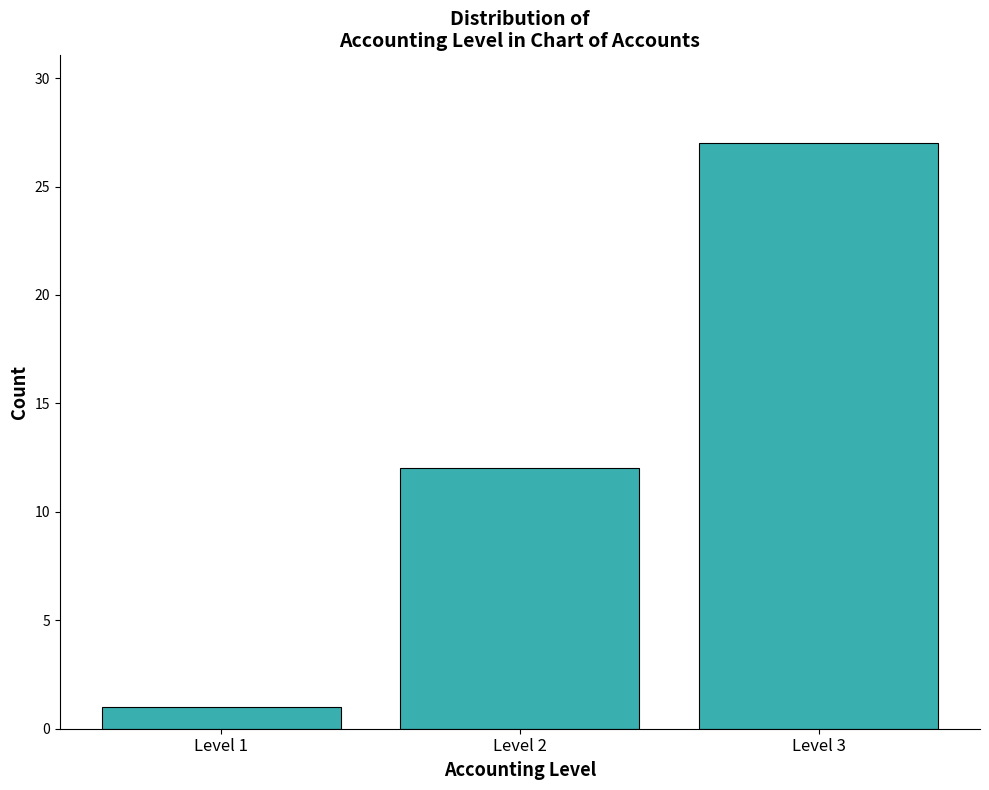

Reading left to right, what are all the values shown in this chart?

Level 1=1	Level 2=12	Level 3=27